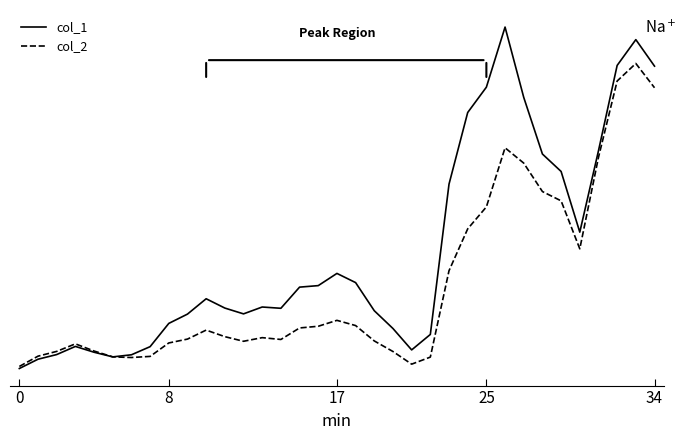

Does the chart display data point markers on the line(s)?

No